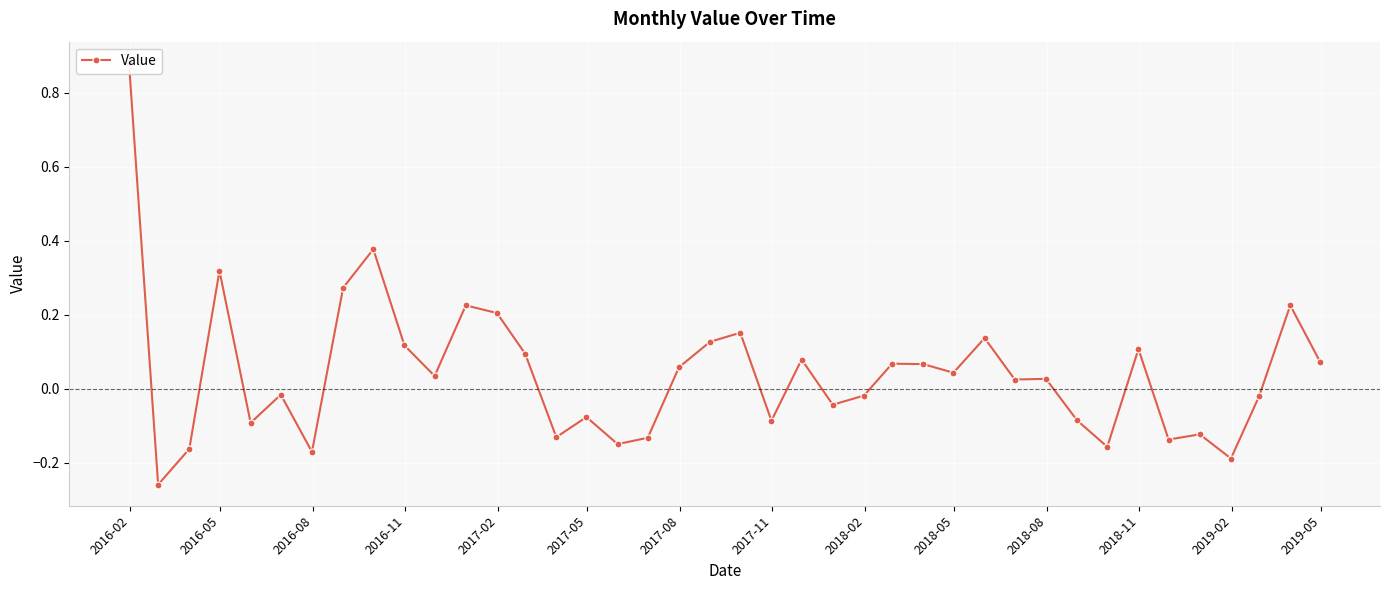

How many values are below 0?

18